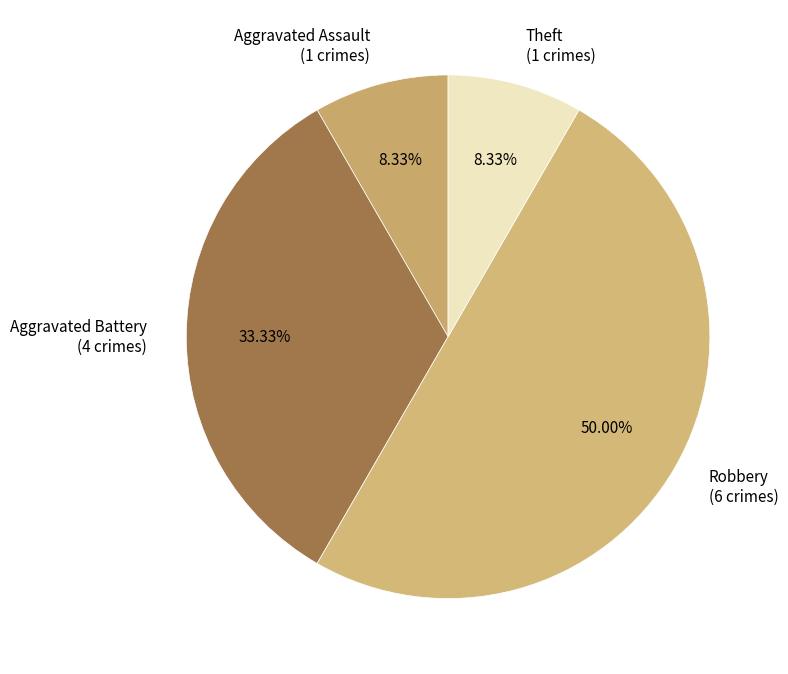

Does Aggravated Assault (1 crimes) represent more than half of the total?

No